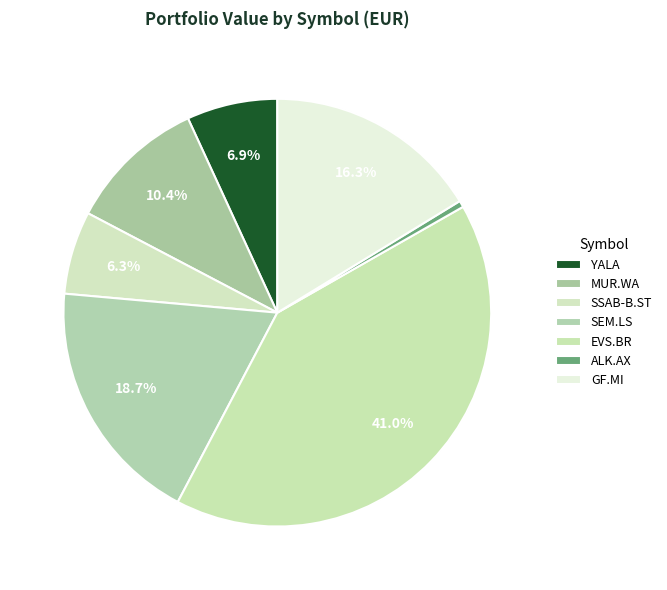

Is ALK.AX the majority of the pie?

No